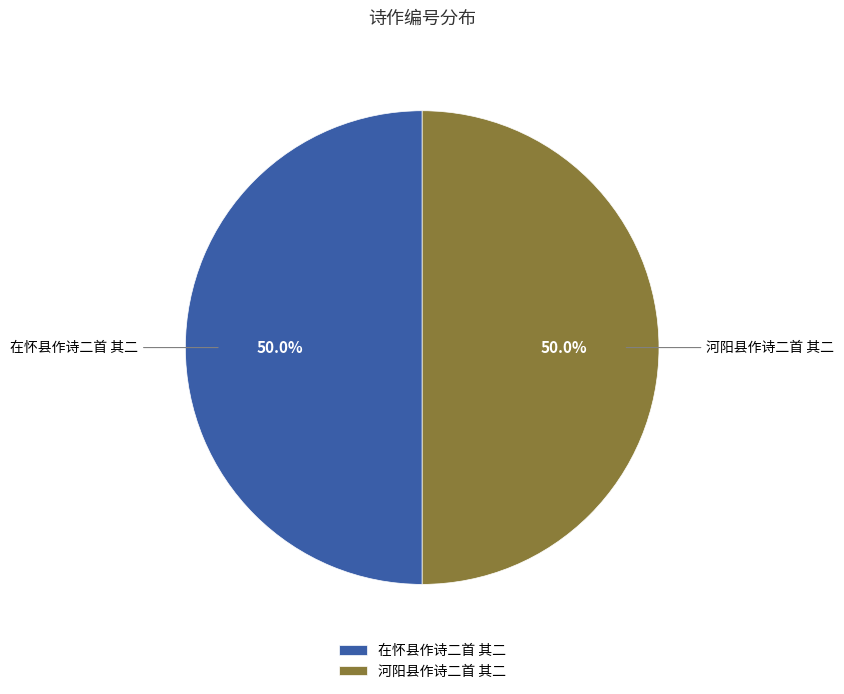

Approximately how many times larger is the value at 河阳县作诗二首 其二 compared to 在怀县作诗二首 其二?

1.0